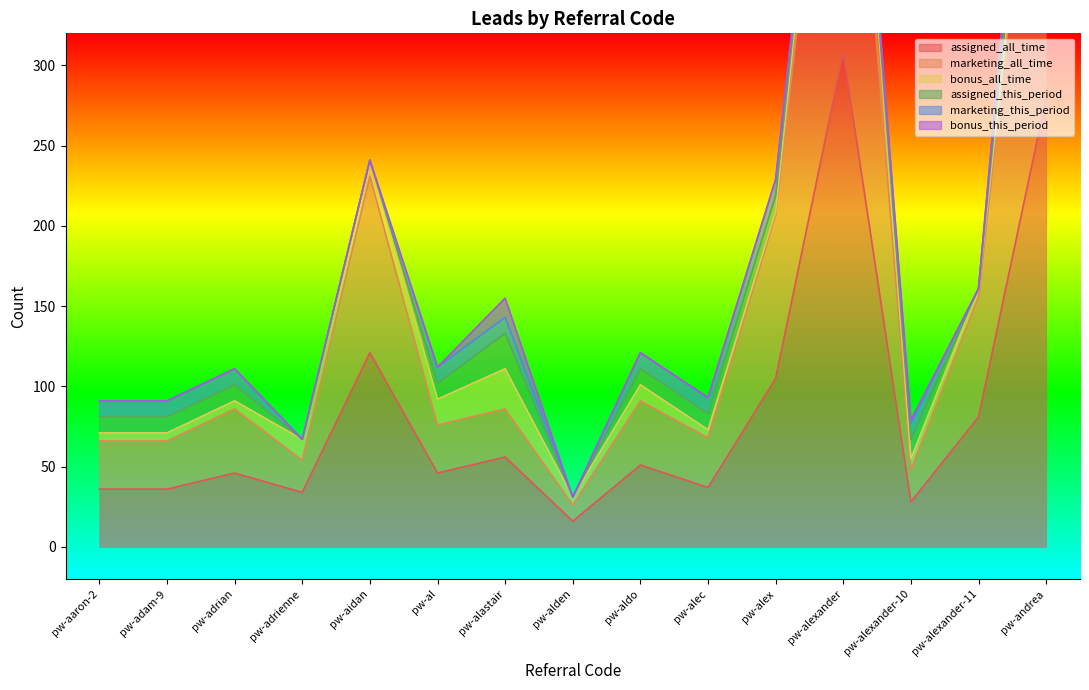

What is the total value across all series at pw-alexander?

614